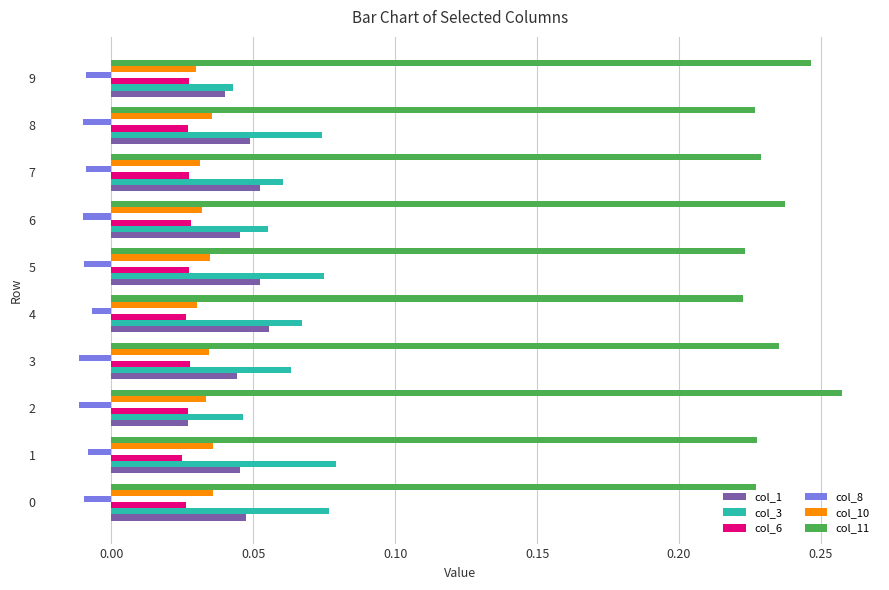

Count the col_1 values in the range 0 to 1.

10